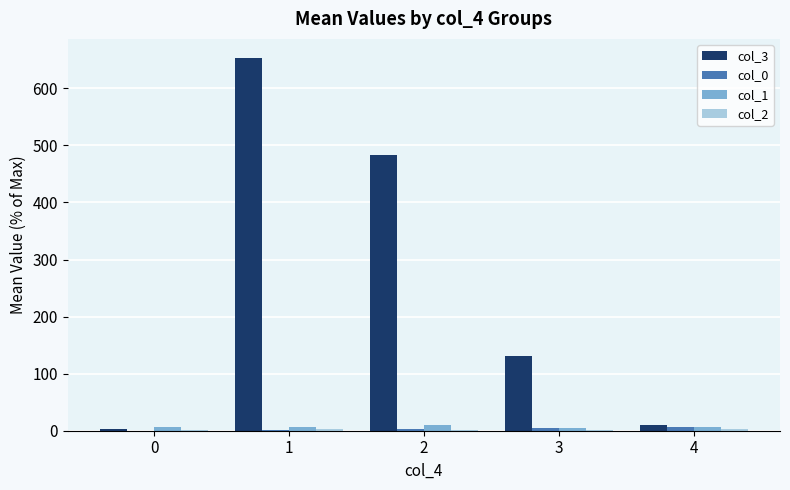

At which category does the chart reach its peak across all series?

1